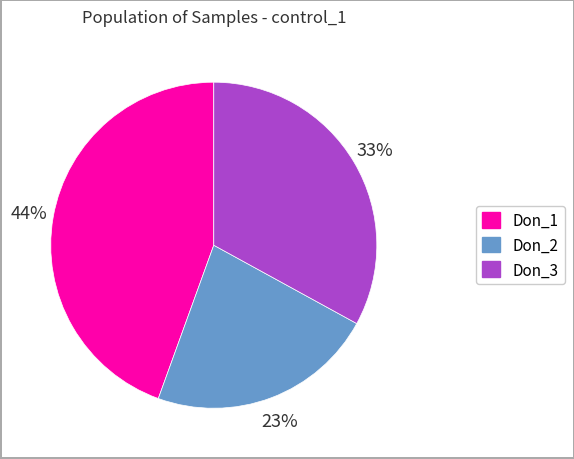

Does any single category account for the majority?

No